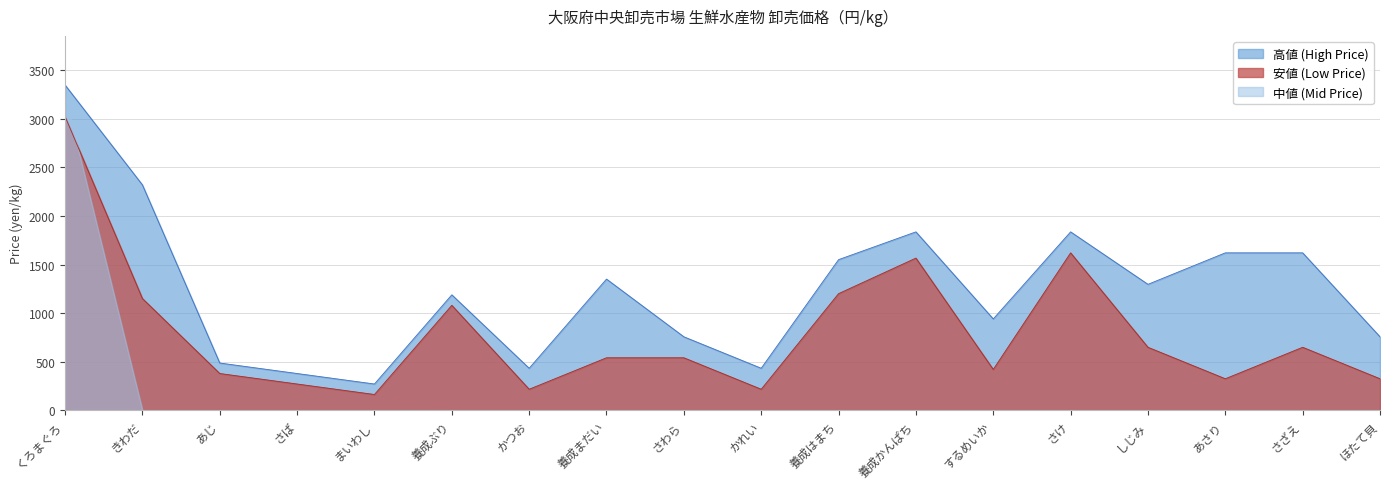

What is the total value across all series at さば?

648